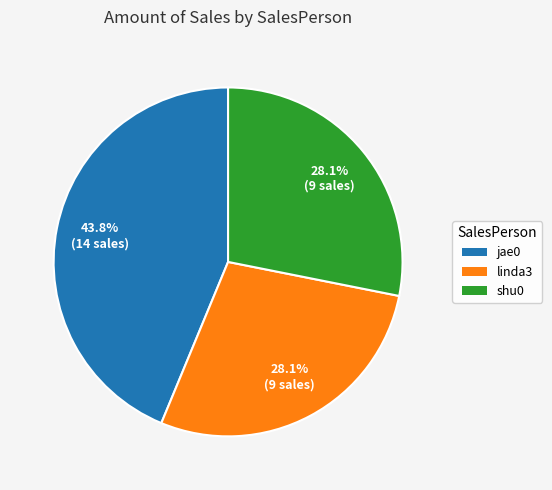

Is there any slice that represents more than half of the pie?

No